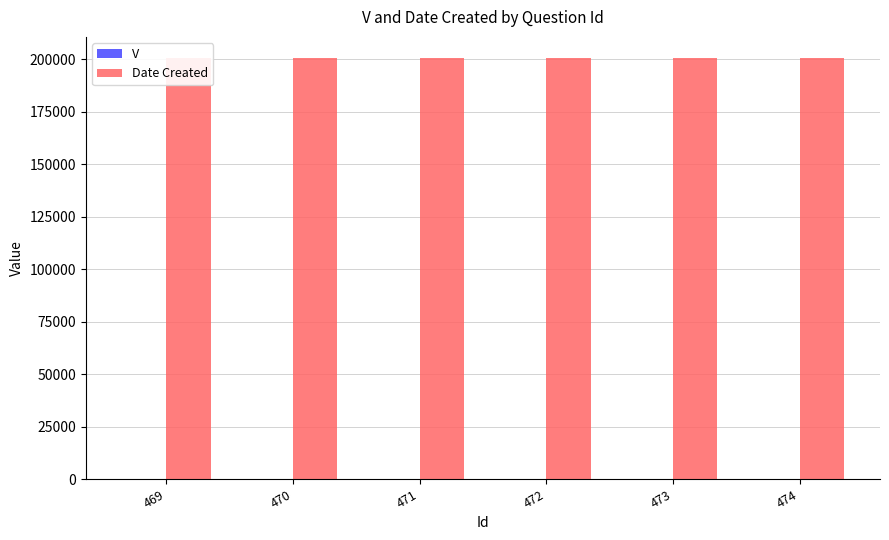

How many bars are there in each group?

2